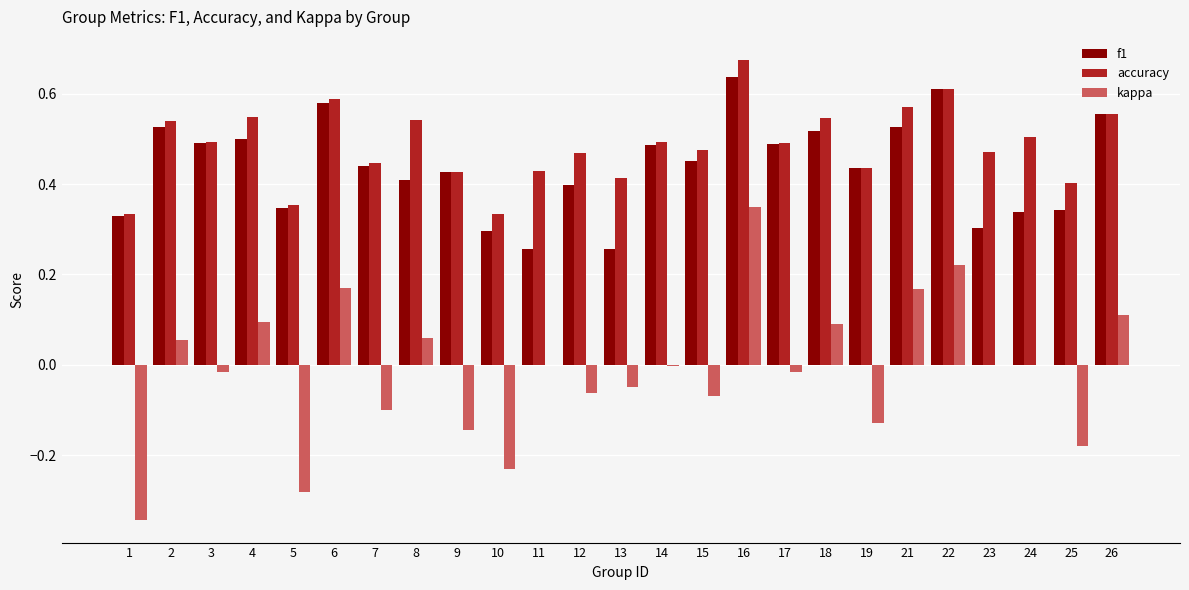

The kappa series shows -0.5 at 23. True or false?

False